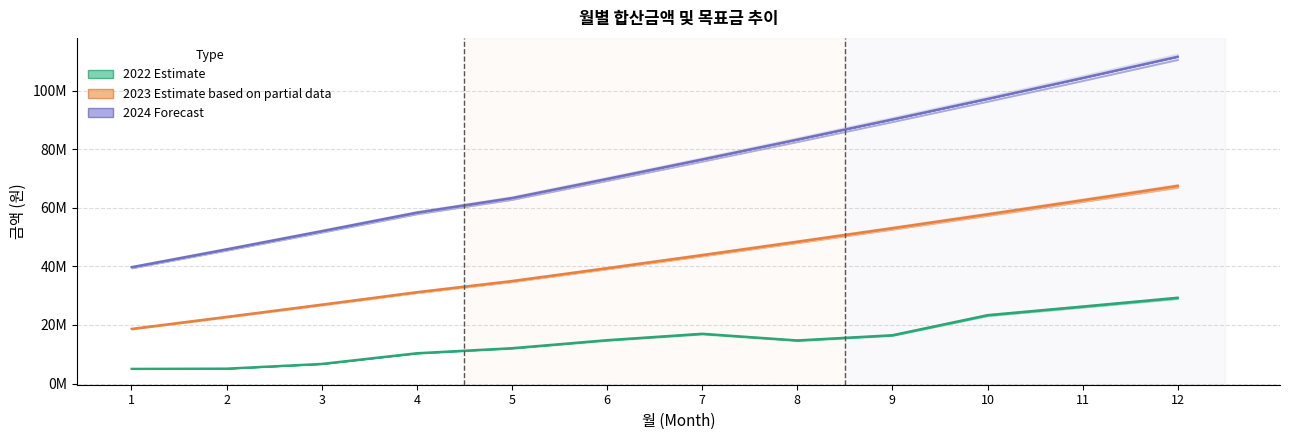

Does the chart display data point markers on the line(s)?

No